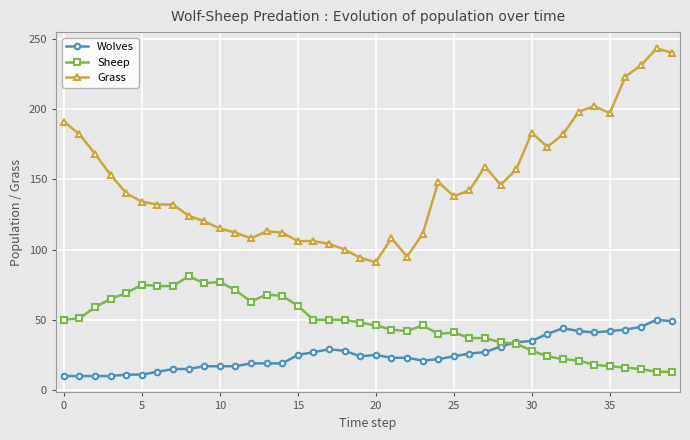

True or false: Sheep has more than 0 points higher than both neighbors.

True